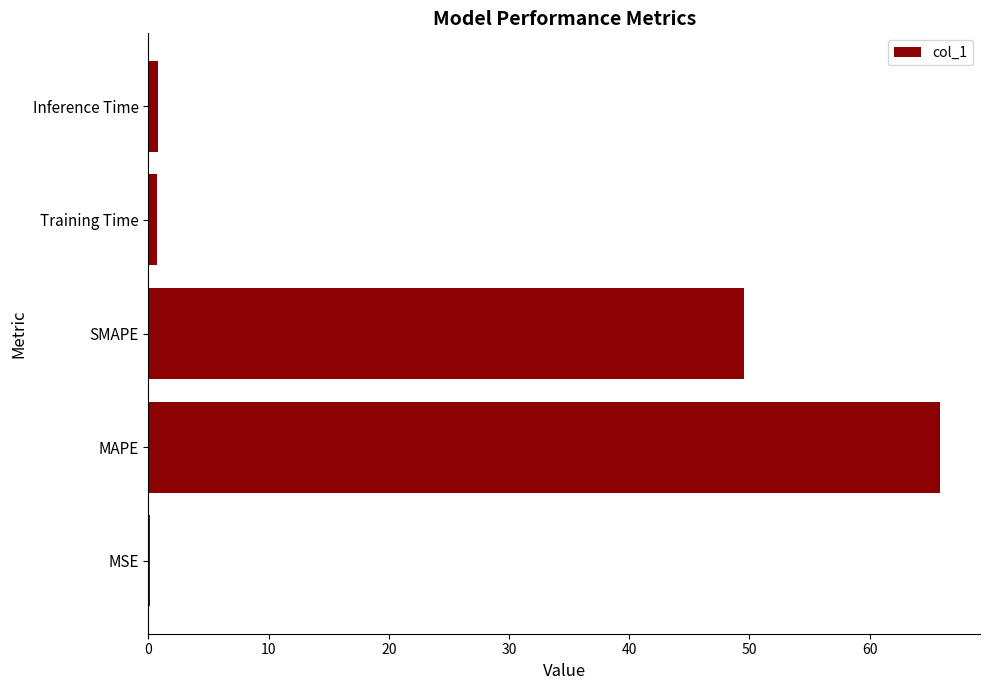

Which has a higher value, MAPE or Training Time?

MAPE